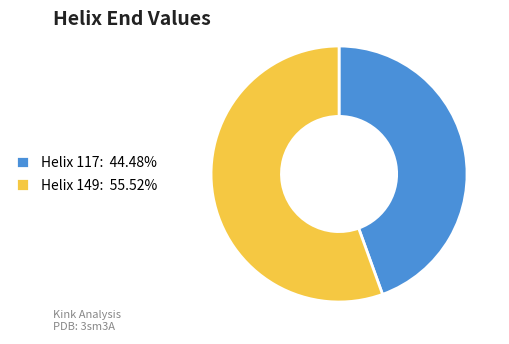

Is Helix 117: 44.48% the majority of the pie?

No